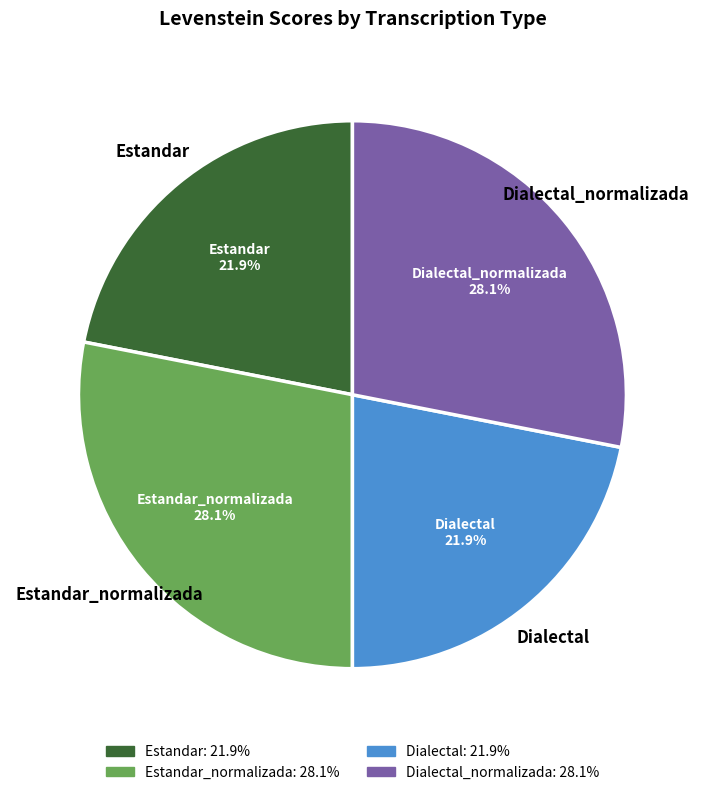

Does any single category account for the majority?

No